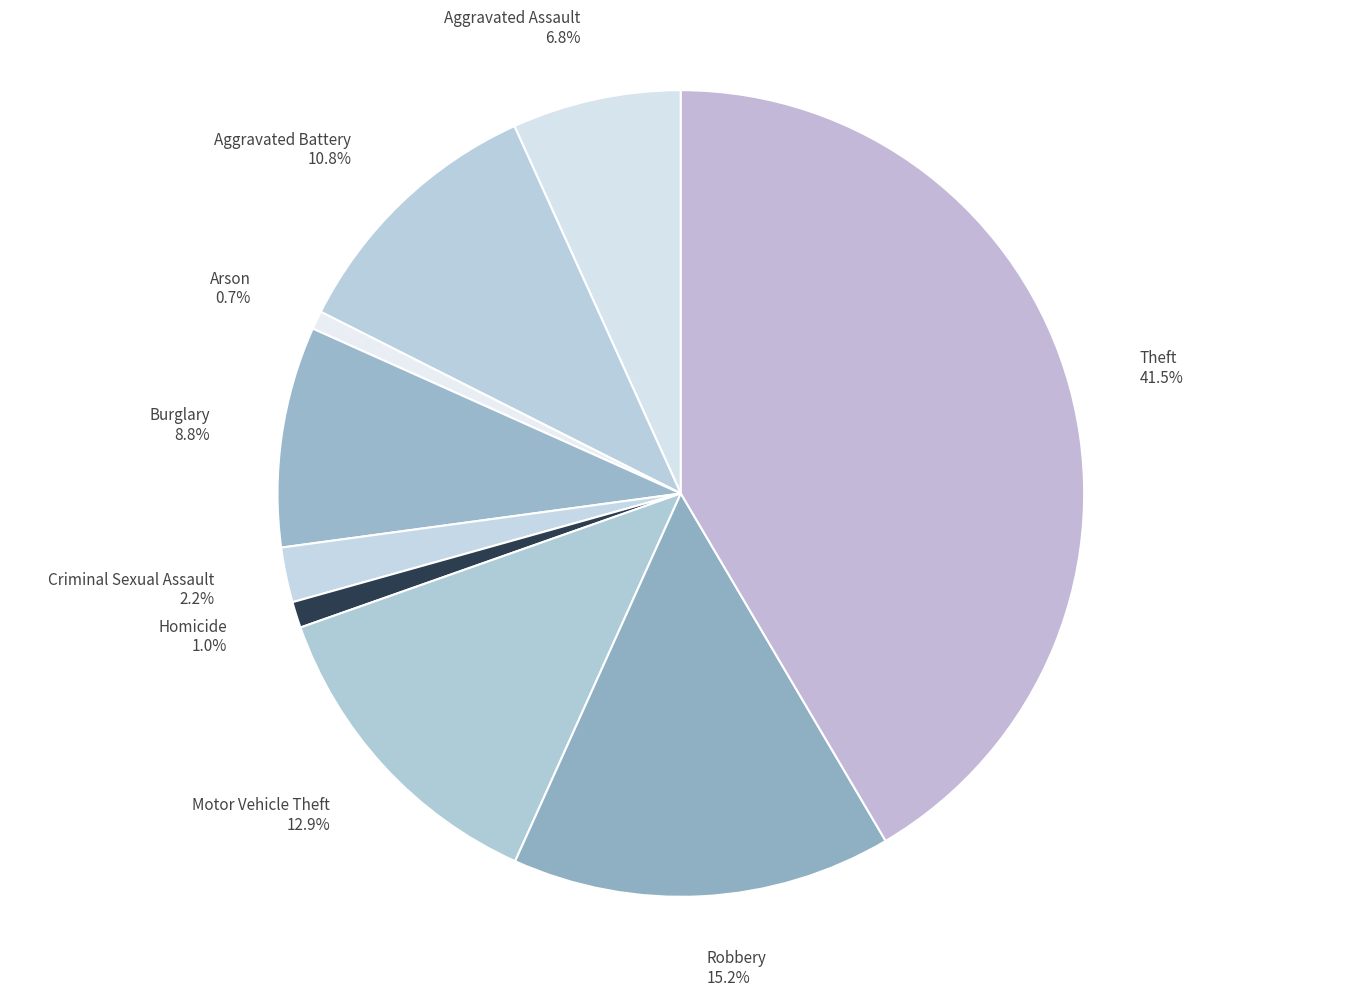

Does any single category account for the majority?

No